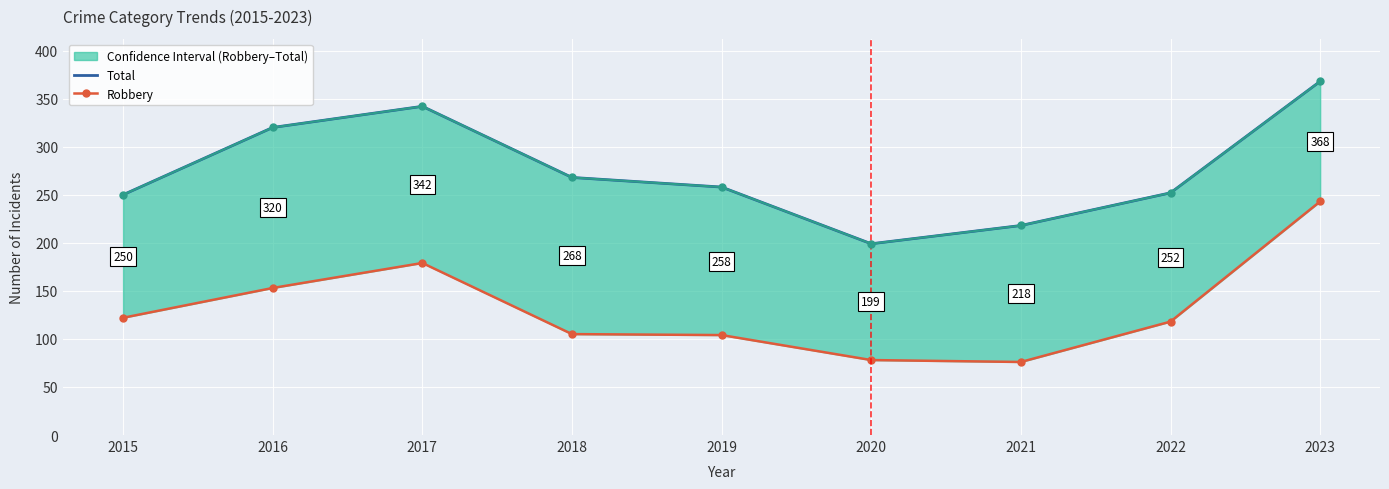

What is the sum of the Total values at 2018 and 2016?

588